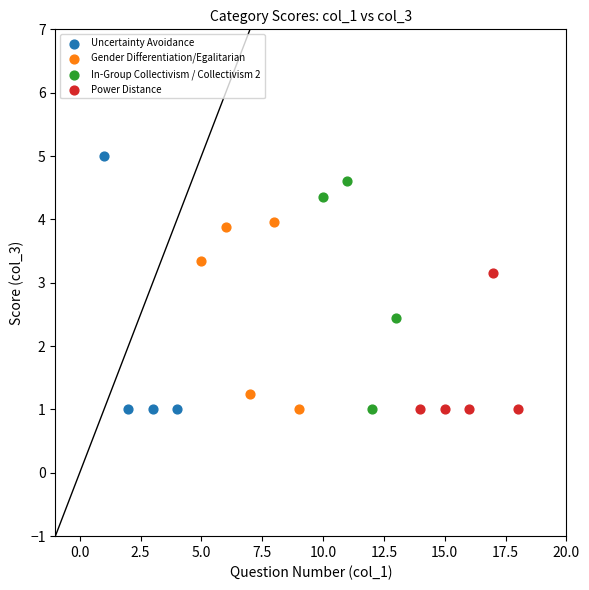

Which series has the widest spread of Y values?

Uncertainty Avoidance